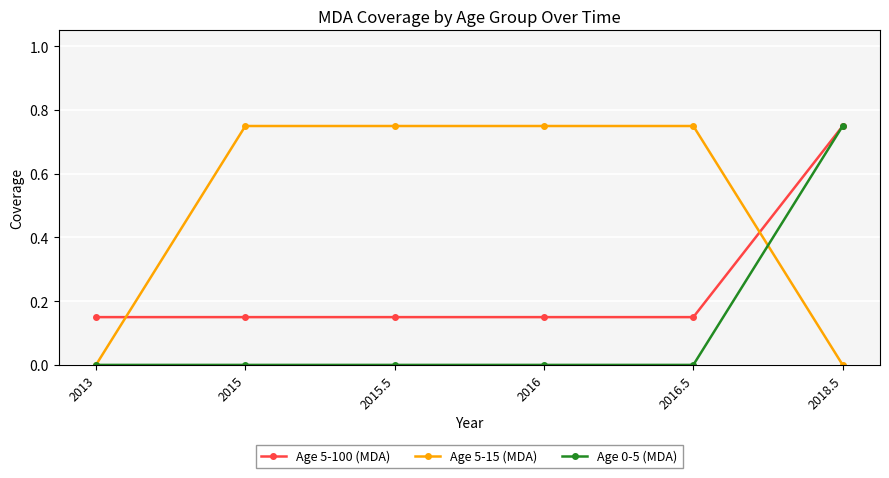

What is the average value of the Age 5-15 (MDA) series?

0.5